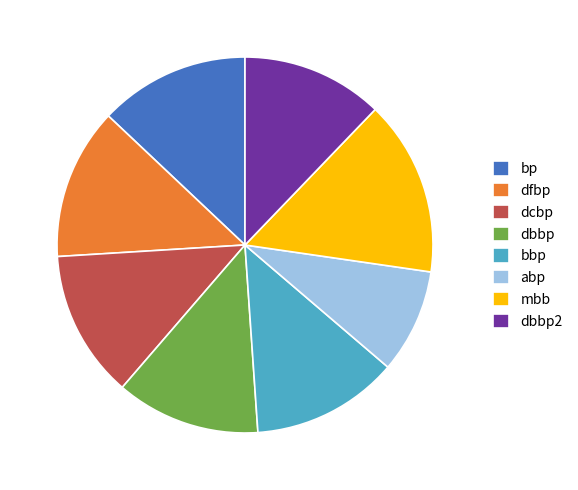

What is the smallest slice in the pie chart?

abp